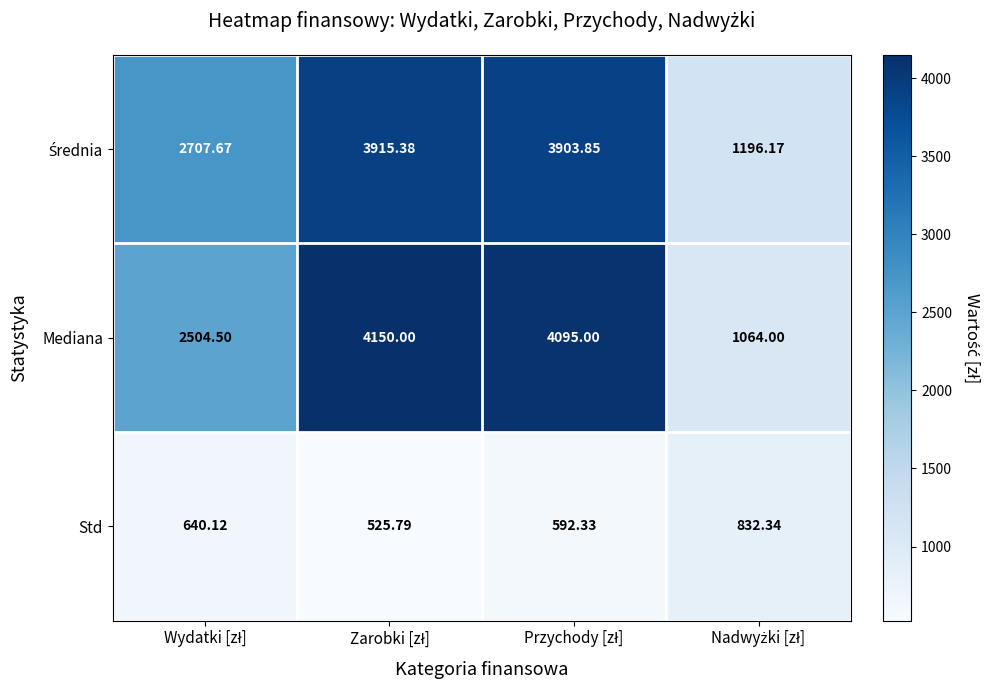

Which series has the widest spread of values?

Mediana